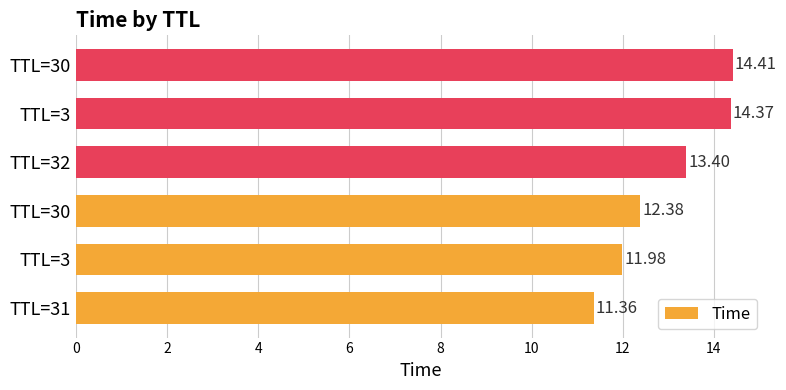

How many distinct data groups are displayed?

1